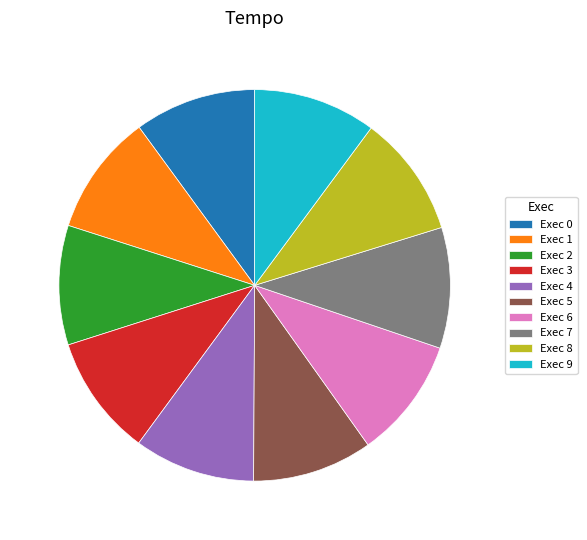

Is there any slice that represents more than half of the pie?

No